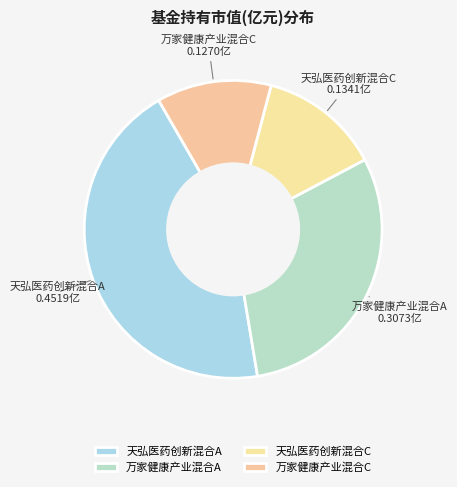

Between 天弘医药创新混合C and 万家健康产业混合C, which is larger?

天弘医药创新混合C